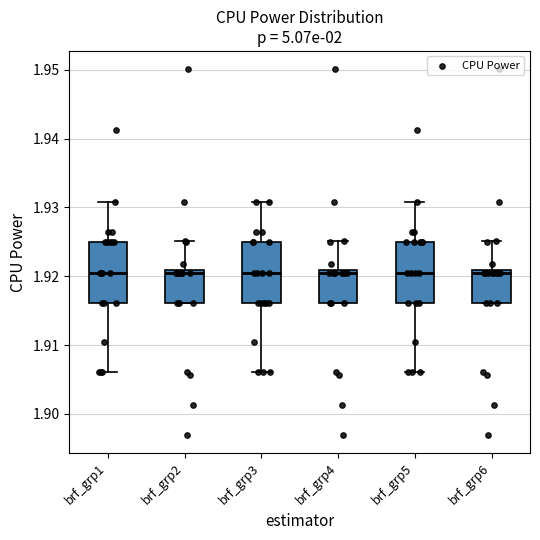

Reading left to right, transcribe this box plot: for each box, give where its median line is, the range the box spans, and where its two whiskers end, as read against the y-axis. The values are not printed on the chart, so give them approximately, as read against the axis.

brf_grp1: median 1.921, box 1.916 to 1.925, whiskers 1.906 to 1.931
brf_grp2: median 1.921 (just below the box's upper edge), box 1.916 to 1.921, whiskers 1.916 to 1.925
brf_grp3: median 1.921, box 1.916 to 1.925, whiskers 1.906 to 1.931
brf_grp4: median 1.921 (just below the box's upper edge), box 1.916 to 1.921, whiskers 1.916 to 1.925
brf_grp5: median 1.921, box 1.916 to 1.925, whiskers 1.906 to 1.931
brf_grp6: median 1.921 (just below the box's upper edge), box 1.916 to 1.921, whiskers 1.916 to 1.925